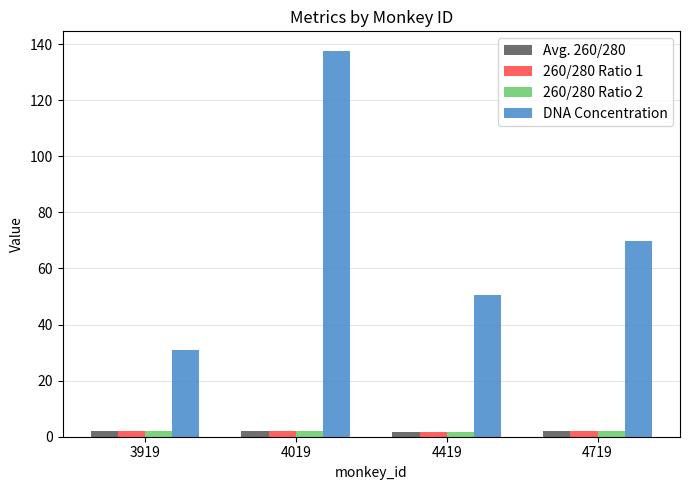

What is the difference between the second highest and minimum values in the Avg. 260/280 series?

0.2